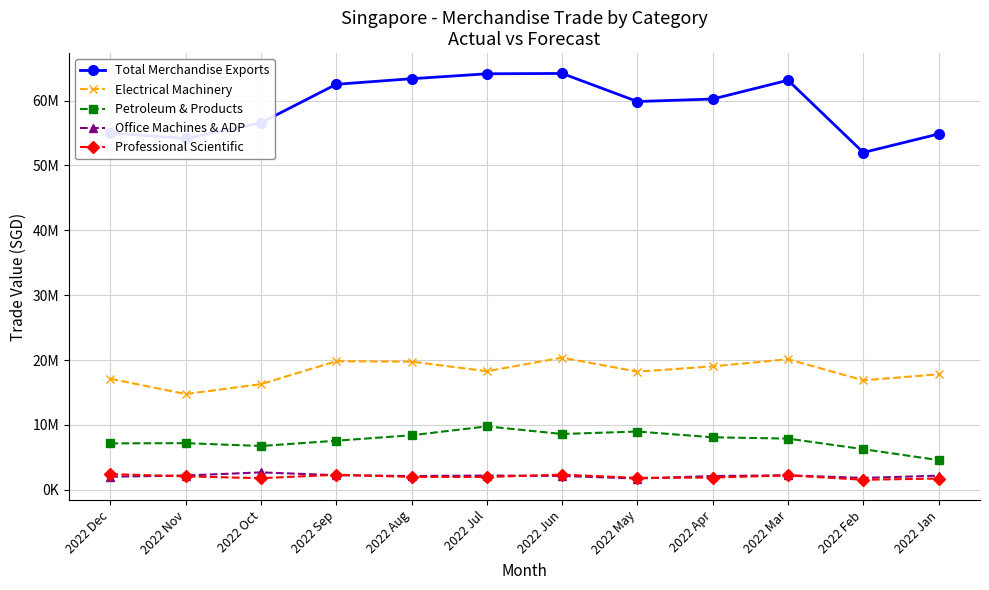

True or false: Professional Scientific and Petroleum & Products cross at least once.

False